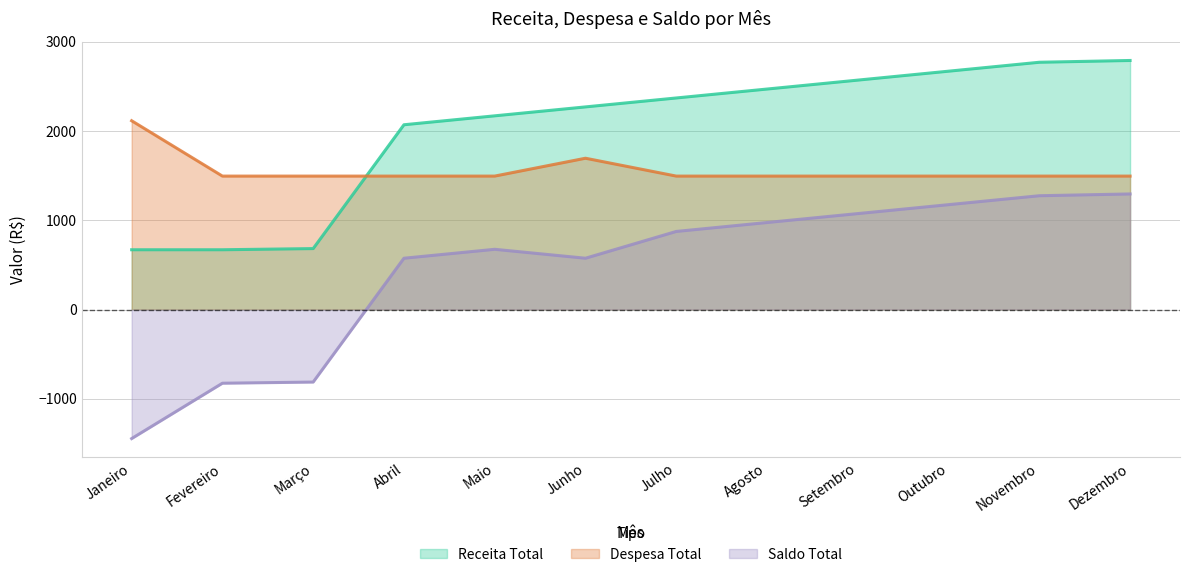

In Despesa Total, how many points are higher than both neighbors (excluding endpoints)?

1